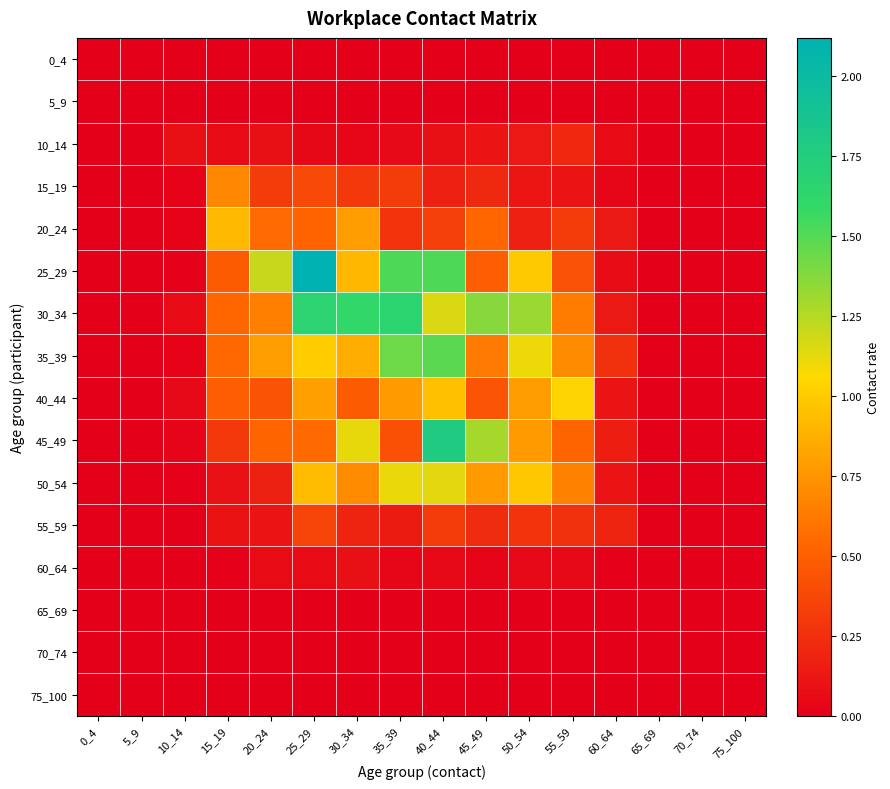

At which category is the sum across all series the highest?

40_44